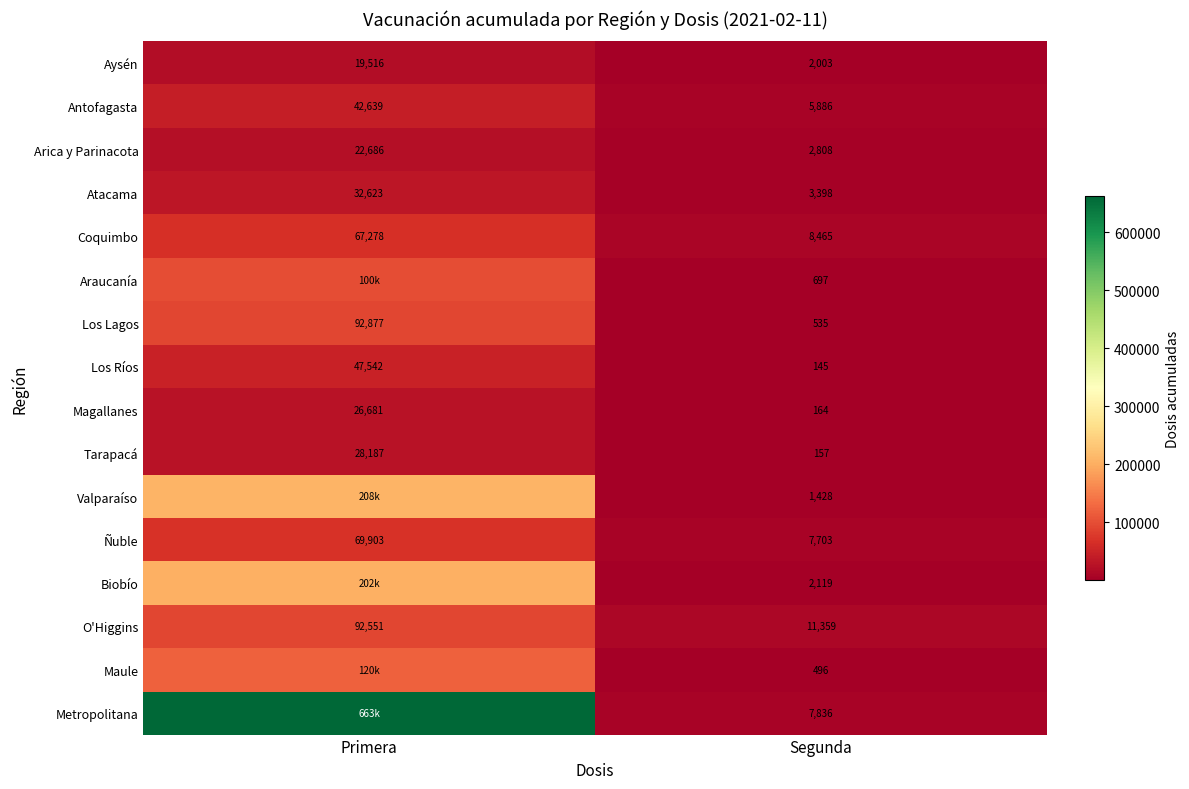

What is the difference between the maximum and minimum values in the O'Higgins series?

81192